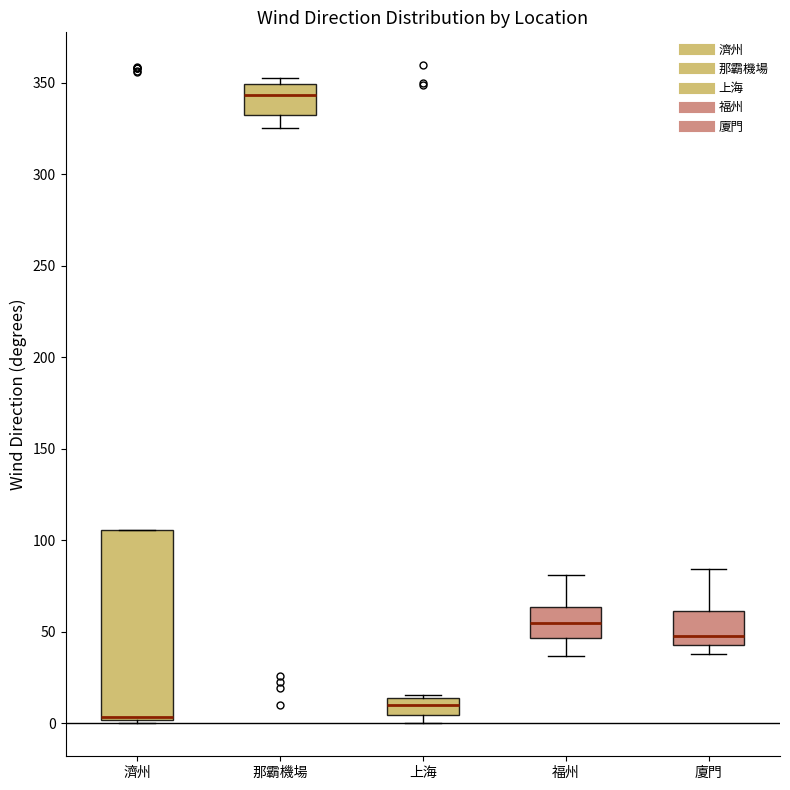

Where does the median line of the box for 上海 sit on the y-axis? The values are not printed on the chart, so give them approximately, as read against the axis.

10